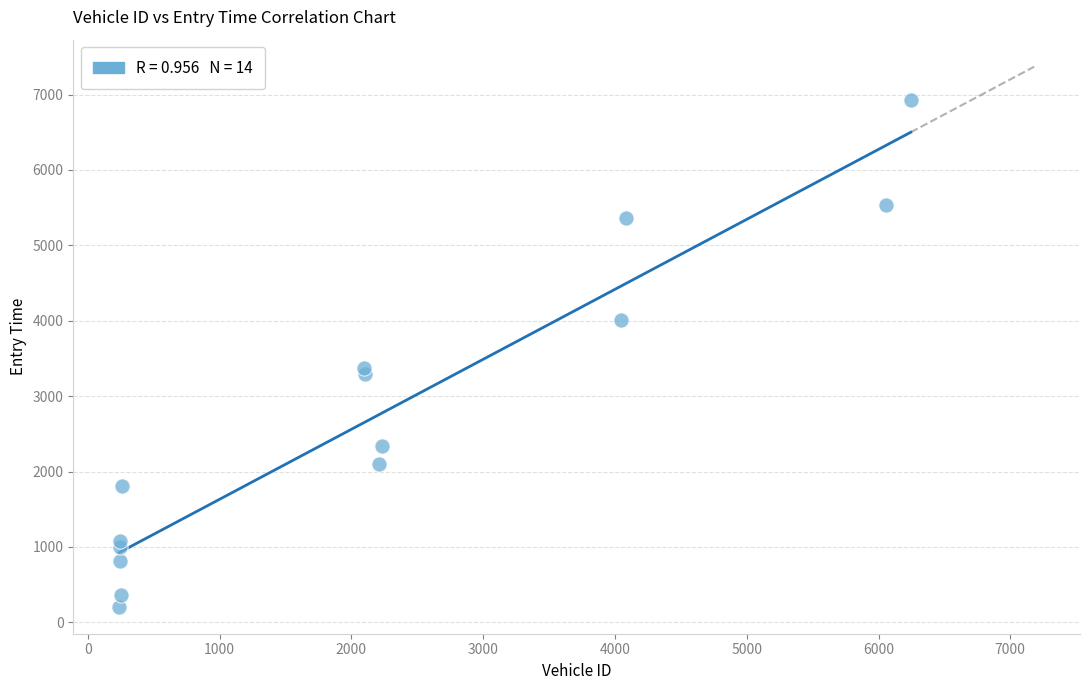

What Y value in the scatter plot is closest to 3570?

3379.4